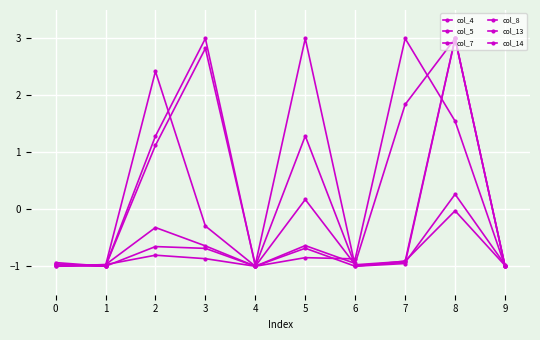

What is the value of the col_5 point at the 1st from the left?

-1.0